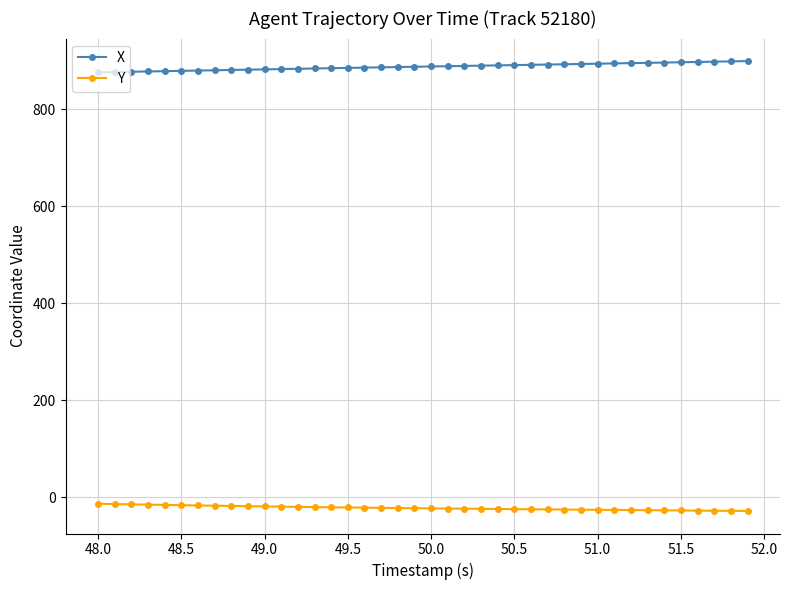

Which series has the largest total across all categories?

X